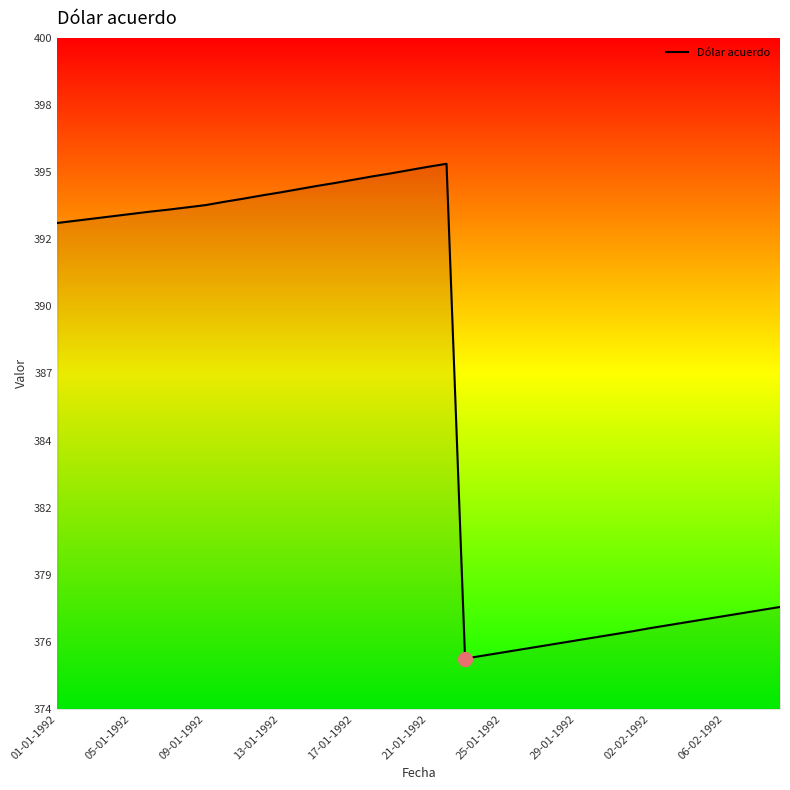

Where is the first local minimum?

22